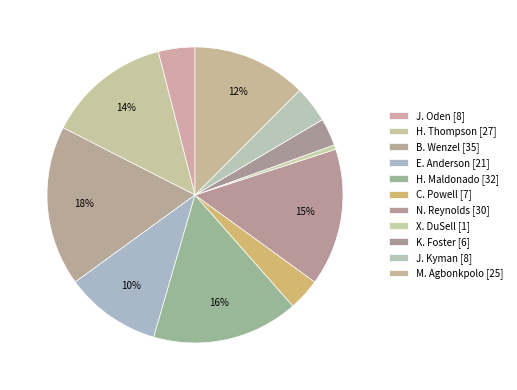

Which category has the biggest portion of the pie?

B. Wenzel